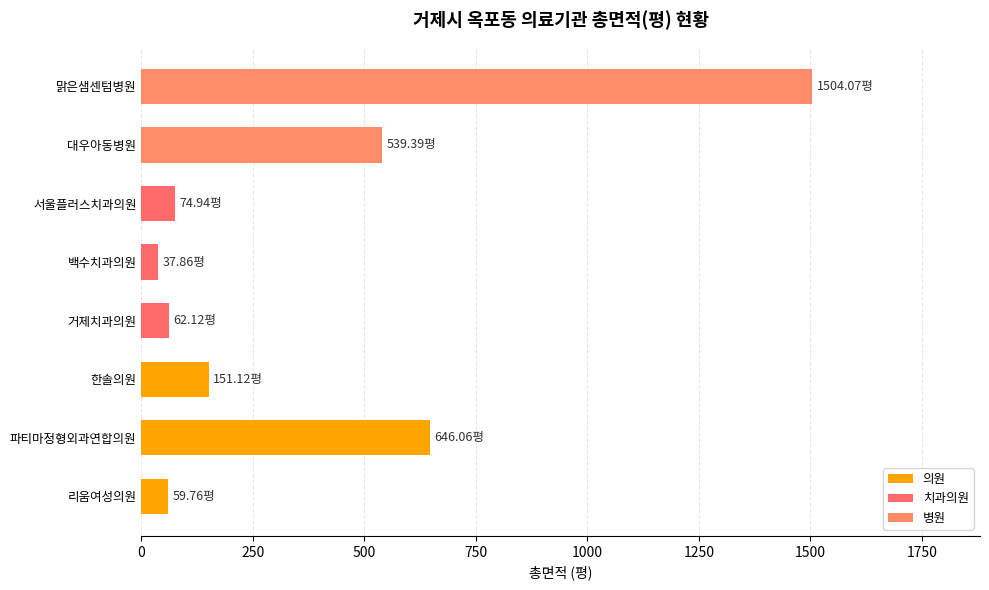

Where is the data nearest to the value 770?

파티마정형외과연합의원